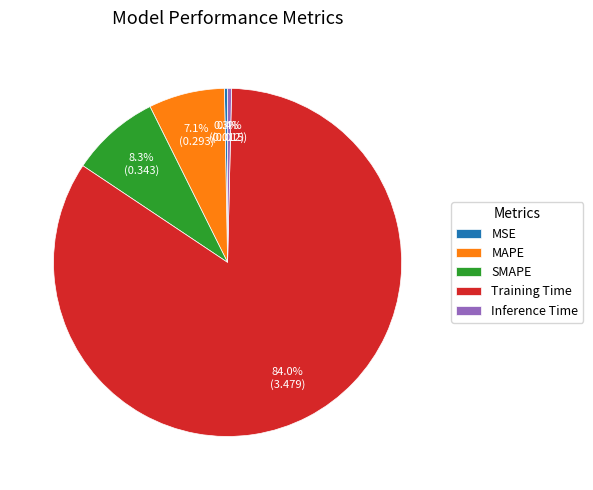

Is it true that MAPE is 1% of the pie?

False